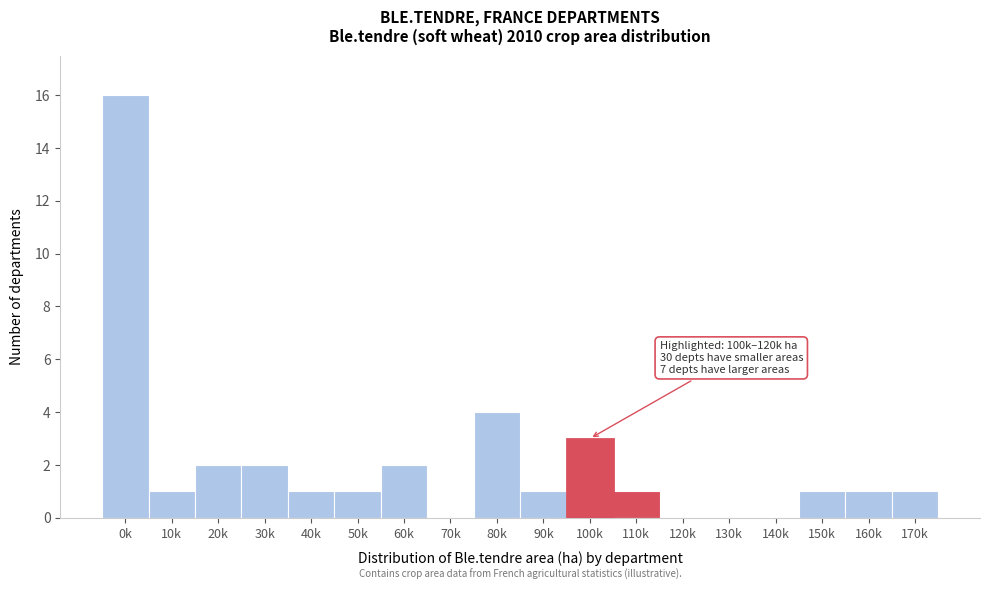

Reading left to right, list all the values displayed in this chart.

0k=16	10k=1	20k=2	30k=2	40k=1	50k=1	60k=2	70k=0	80k=4	90k=1	100k=3	110k=1	120k=0	130k=0	140k=0	150k=1	160k=1	170k=1